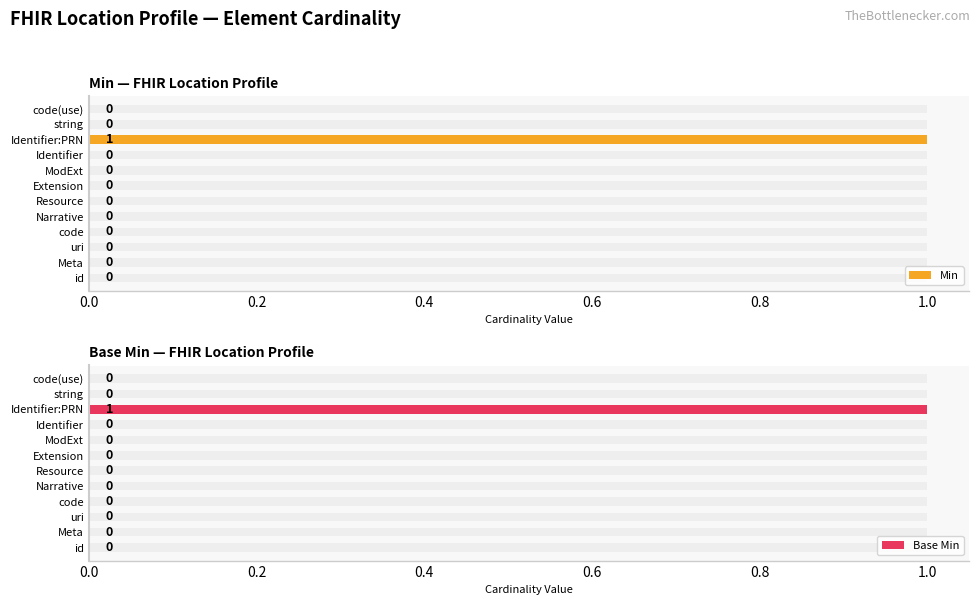

The value of Base Min at uri is 0. True or false?

True